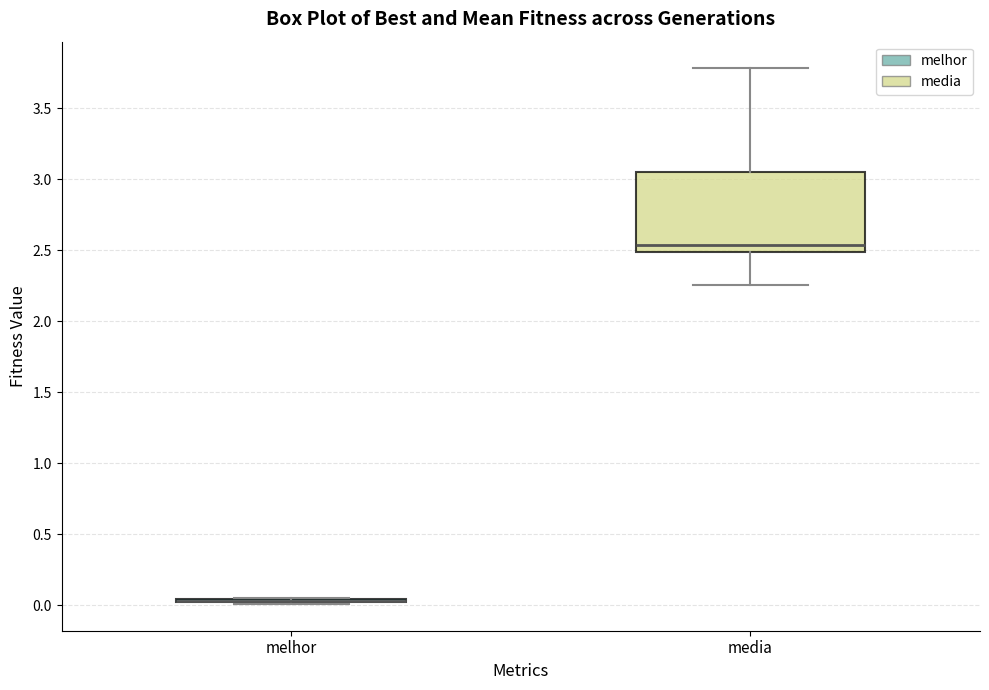

Reading left to right, read every box against the y-axis: the position of its median line, the range the box covers, and the ends of its whiskers. The values are not printed on the chart, so give them approximately, as read against the axis.

melhor: box collapsed to a line at 0.05, whiskers 0.00 to 0.05
media: median 2.55, box 2.50 to 3.05, whiskers 2.25 to 3.80